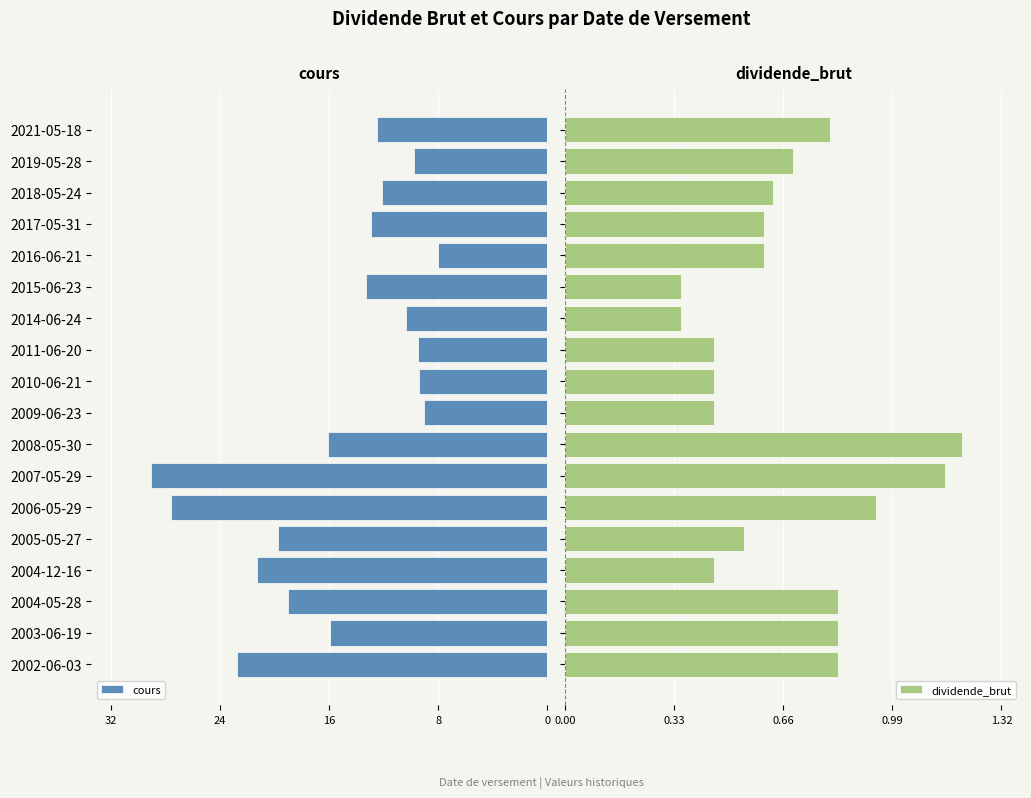

What is the difference between the maximum and minimum values in the dividende_brut series?

0.8